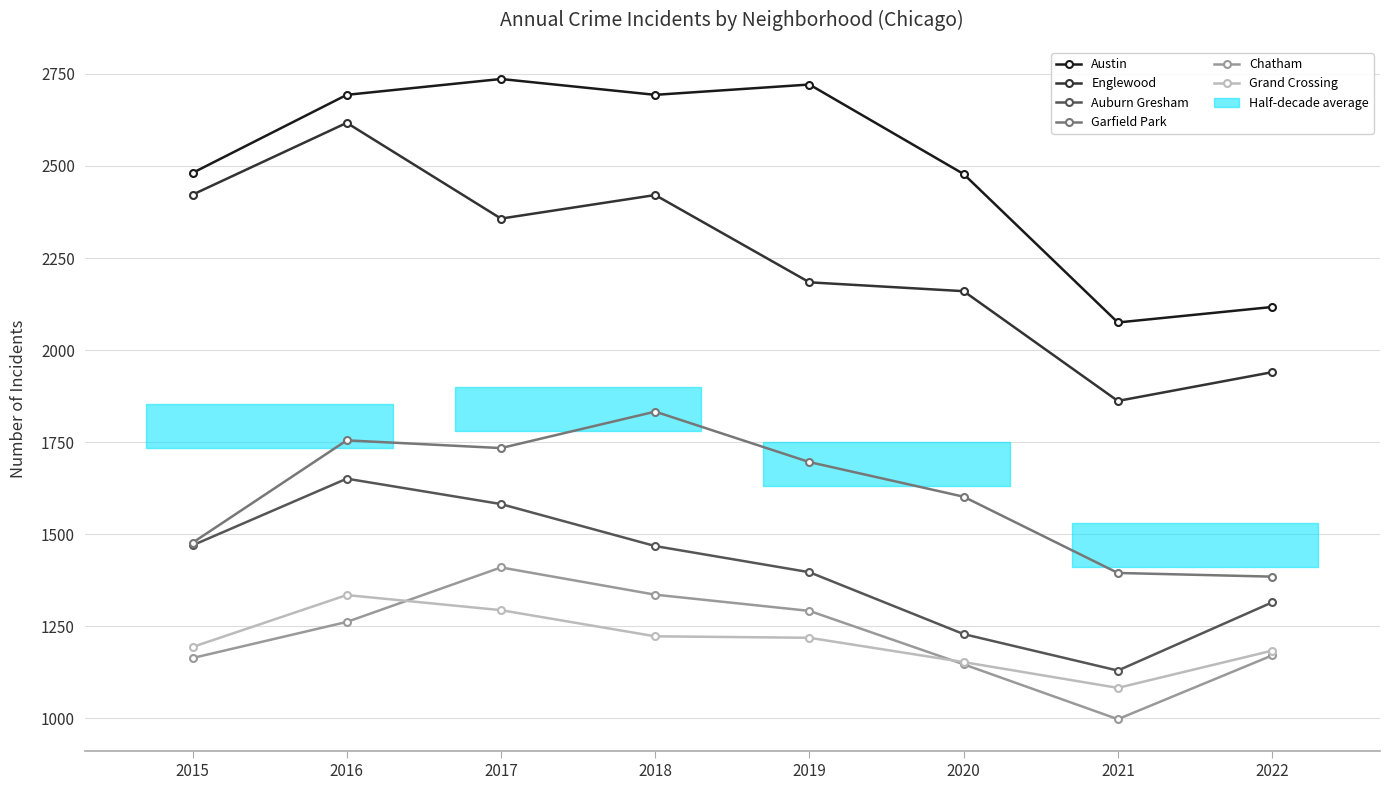

True or false: Chatham and Englewood intersect in this chart.

False